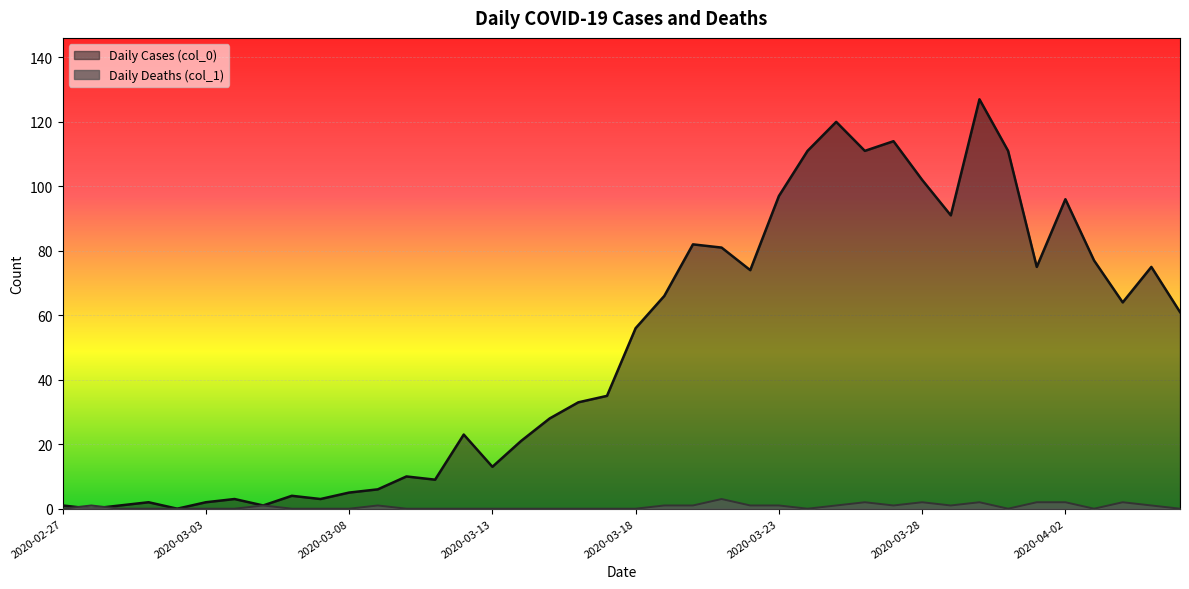

Where do Daily Deaths (col_1) and Daily Cases (col_0) first cross each other?

2020-02-27 and 2020-02-28